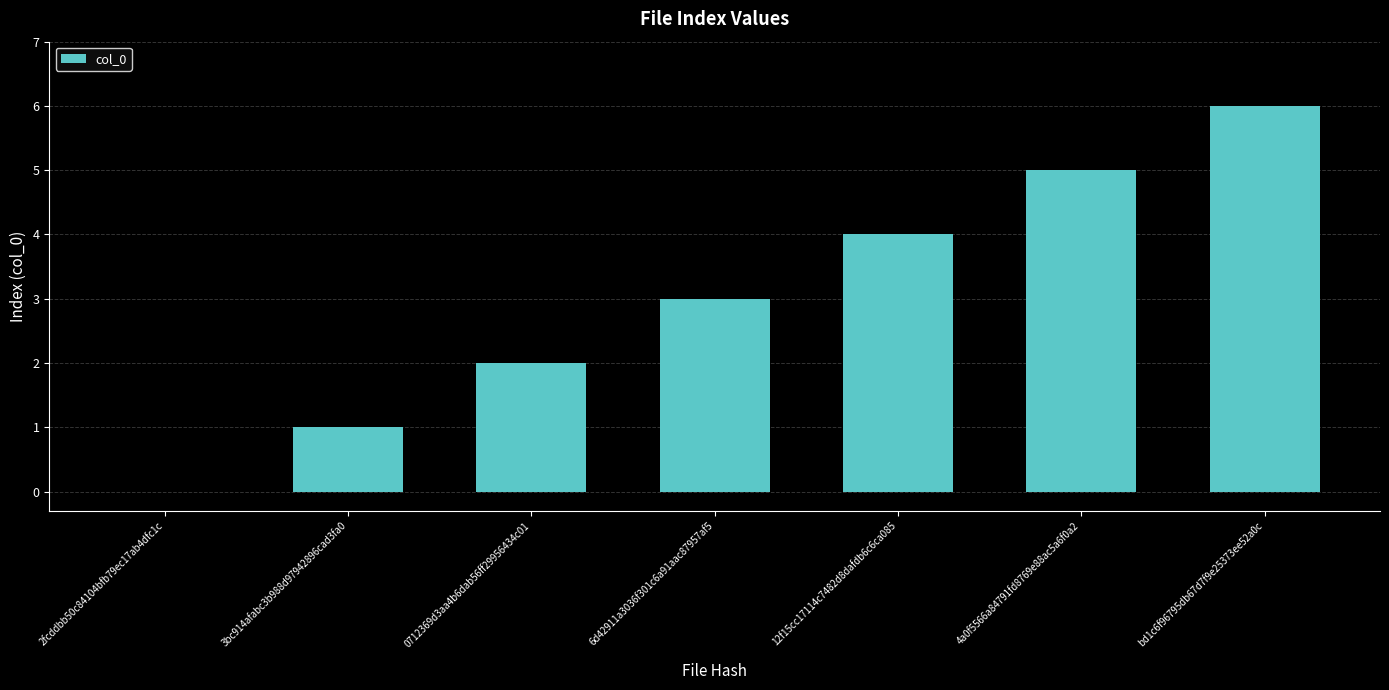

The value at 12f15cc17114c7482d8dafdb6c6ca085 is 2. True or false?

False